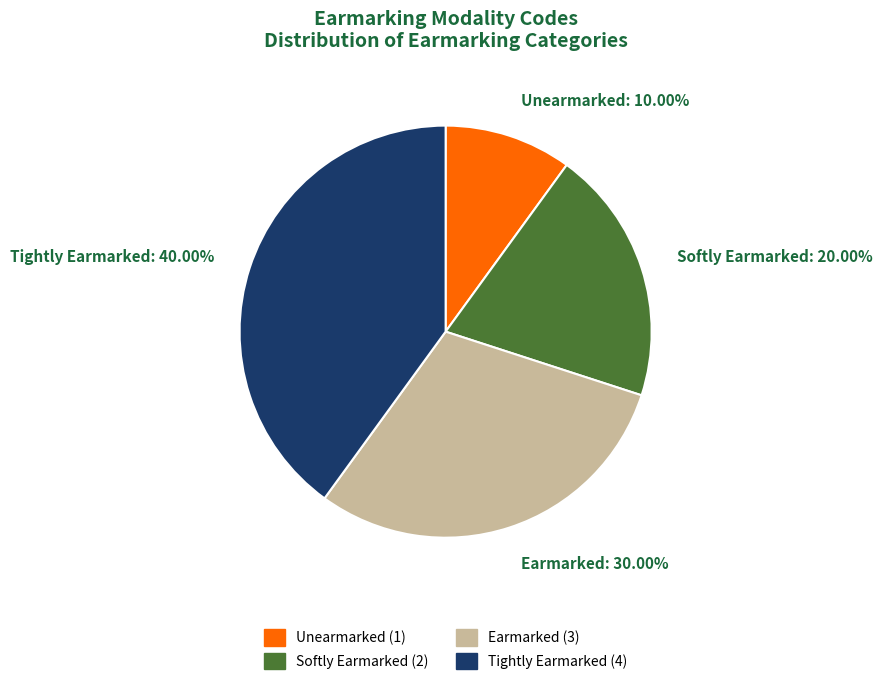

Is it true that Softly Earmarked is 20% of the pie?

True